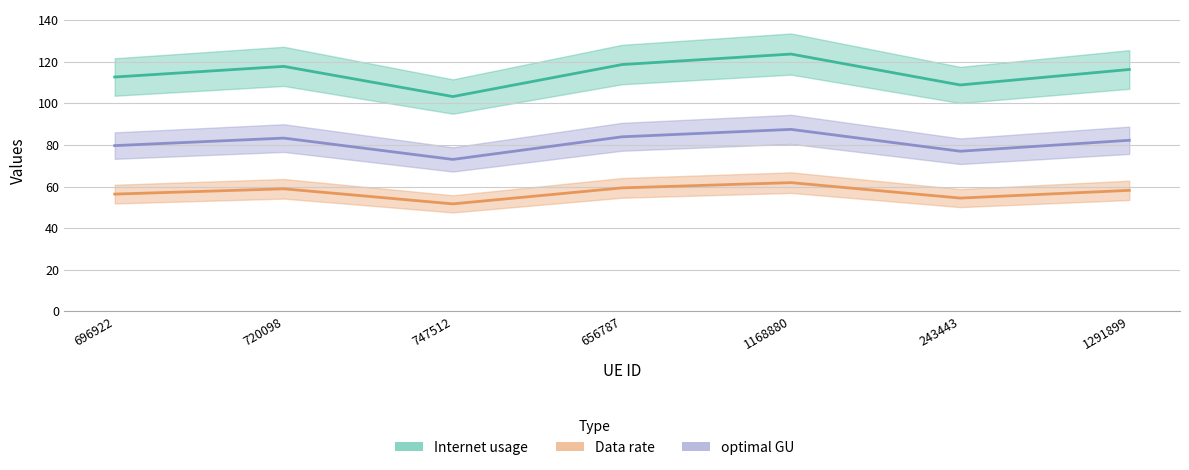

Reading left to right, list all the values displayed in this chart.

Internet usage: 696922=112.7	720098=117.8	747512=103.3	656787=118.7	1168880=123.8	243443=108.9	1291899=116.3
Data rate: 696922=56.4	720098=58.9	747512=51.7	656787=59.4	1168880=61.9	243443=54.4	1291899=58.2
optimal GU: 696922=79.7	720098=83.3	747512=73.1	656787=83.9	1168880=87.5	243443=77.0	1291899=82.3